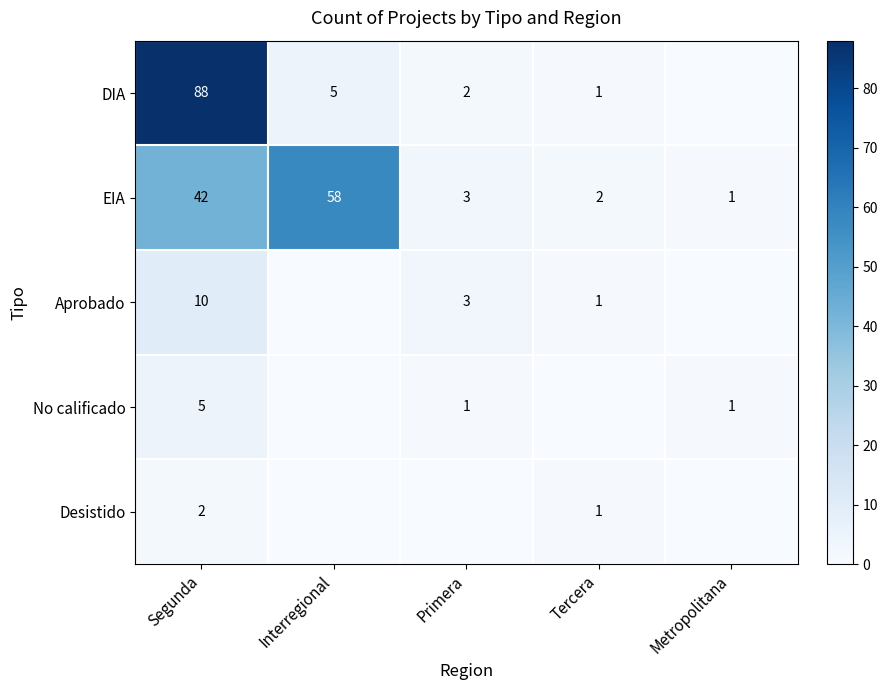

What is the sum of all EIA values?

106